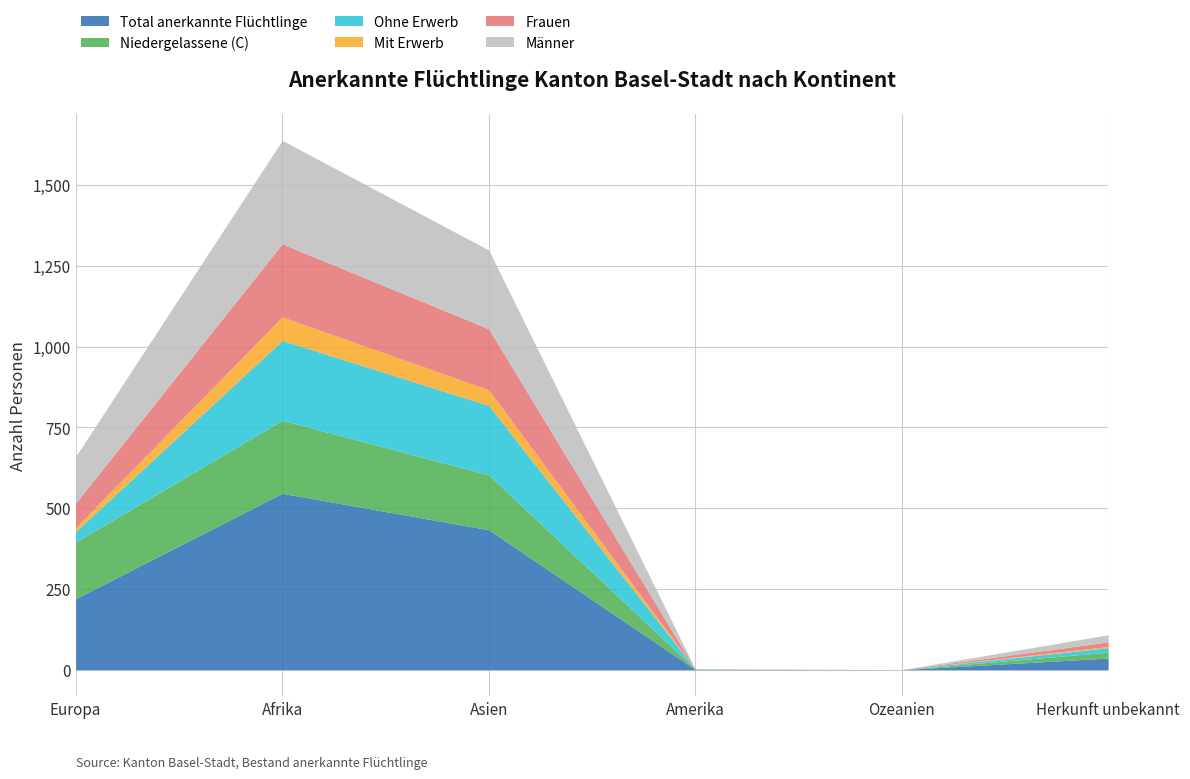

At which category does the chart reach its minimum across all series?

Ozeanien